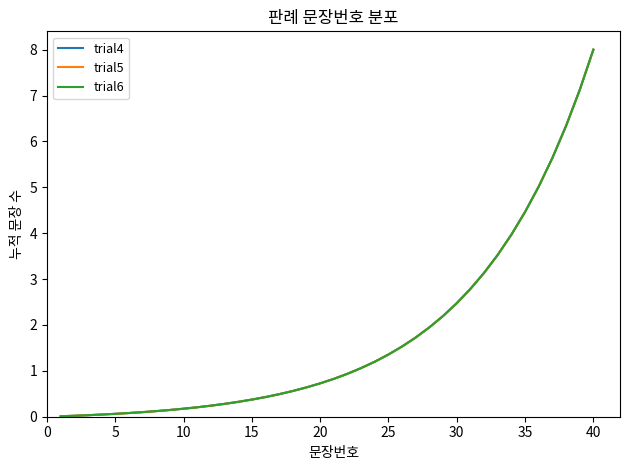

Reading right to left, transcribe all the data shown in this chart.

trial4: 8.0	7.1	6.3	5.6	5.0	4.5	4.0	3.5	3.1	2.8	2.5	2.2	1.9	1.7	1.5	1.4	1.2	1.1	0.9	0.8	0.7	0.6	0.6	0.5	0.4	0.4	0.3	0.3	0.2	0.2	0.2	0.1	0.1	0.1	0.1	0.1	0.0	0.0	0.0	0.0
trial5: 8.0	7.1	6.3	5.6	5.0	4.5	4.0	3.5	3.1	2.8	2.5	2.2	1.9	1.7	1.5	1.4	1.2	1.1	0.9	0.8	0.7	0.6	0.6	0.5	0.4	0.4	0.3	0.3	0.2	0.2	0.2	0.1	0.1	0.1	0.1	0.1	0.0	0.0	0.0	0.0
trial6: 8.0	7.1	6.3	5.6	5.0	4.5	4.0	3.5	3.1	2.8	2.5	2.2	1.9	1.7	1.5	1.4	1.2	1.1	0.9	0.8	0.7	0.6	0.6	0.5	0.4	0.4	0.3	0.3	0.2	0.2	0.2	0.1	0.1	0.1	0.1	0.1	0.0	0.0	0.0	0.0